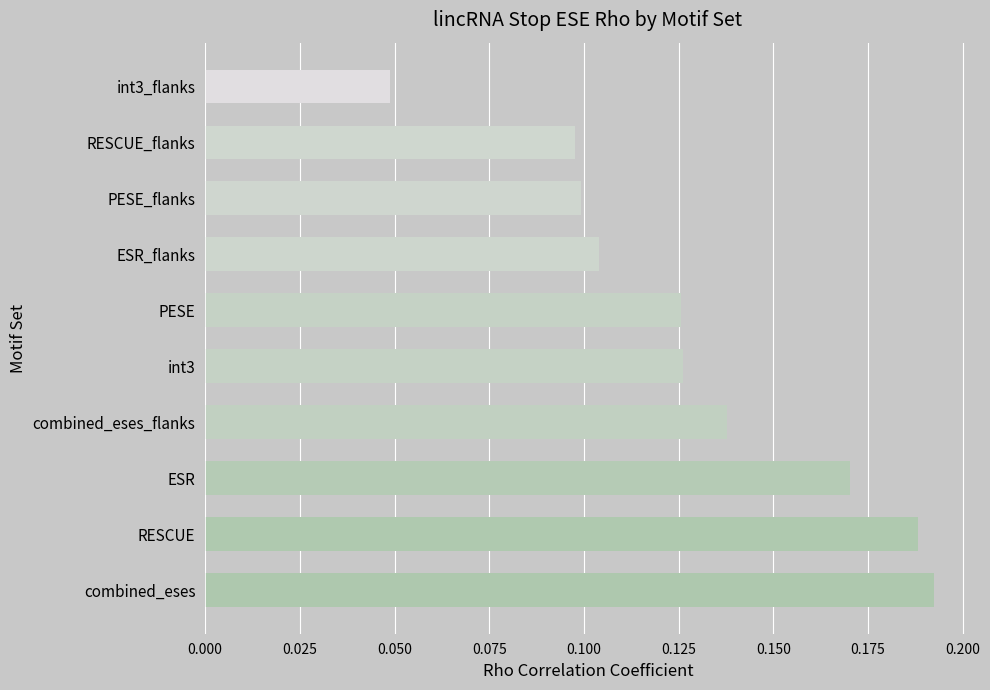

Does the chart contain any negative values?

No